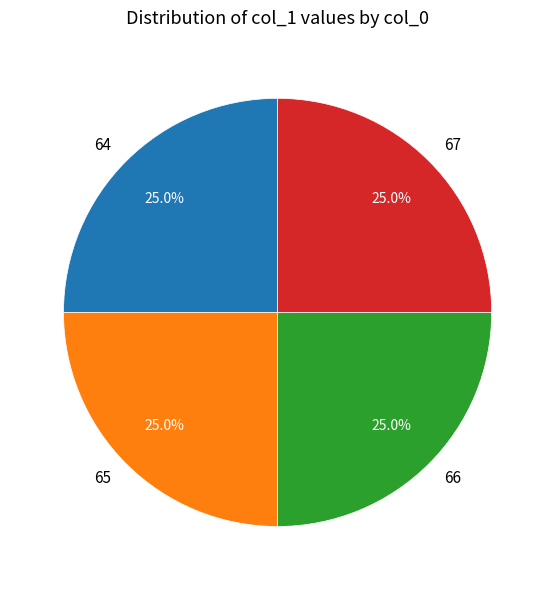

To the nearest percent, what is the average slice percentage?

25%